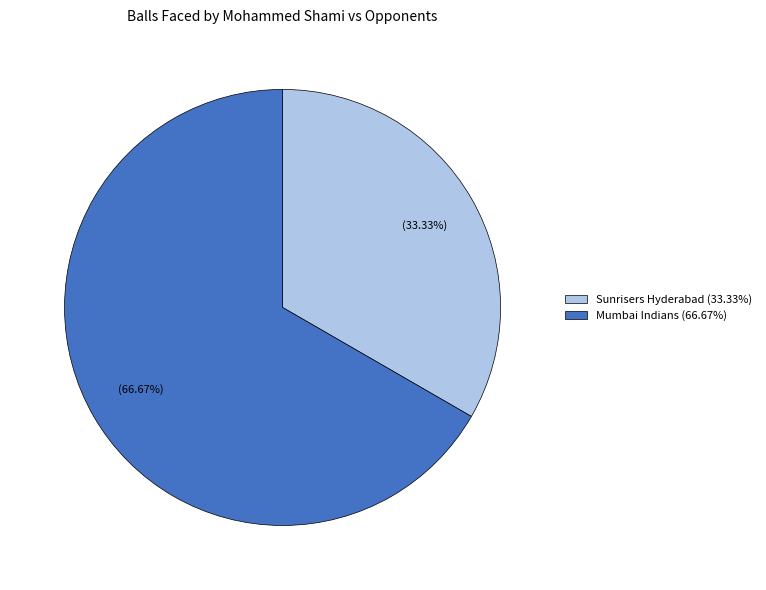

Is the sum of Sunrisers Hyderabad (33.33%) and Mumbai Indians (66.67%) greater than half?

Yes